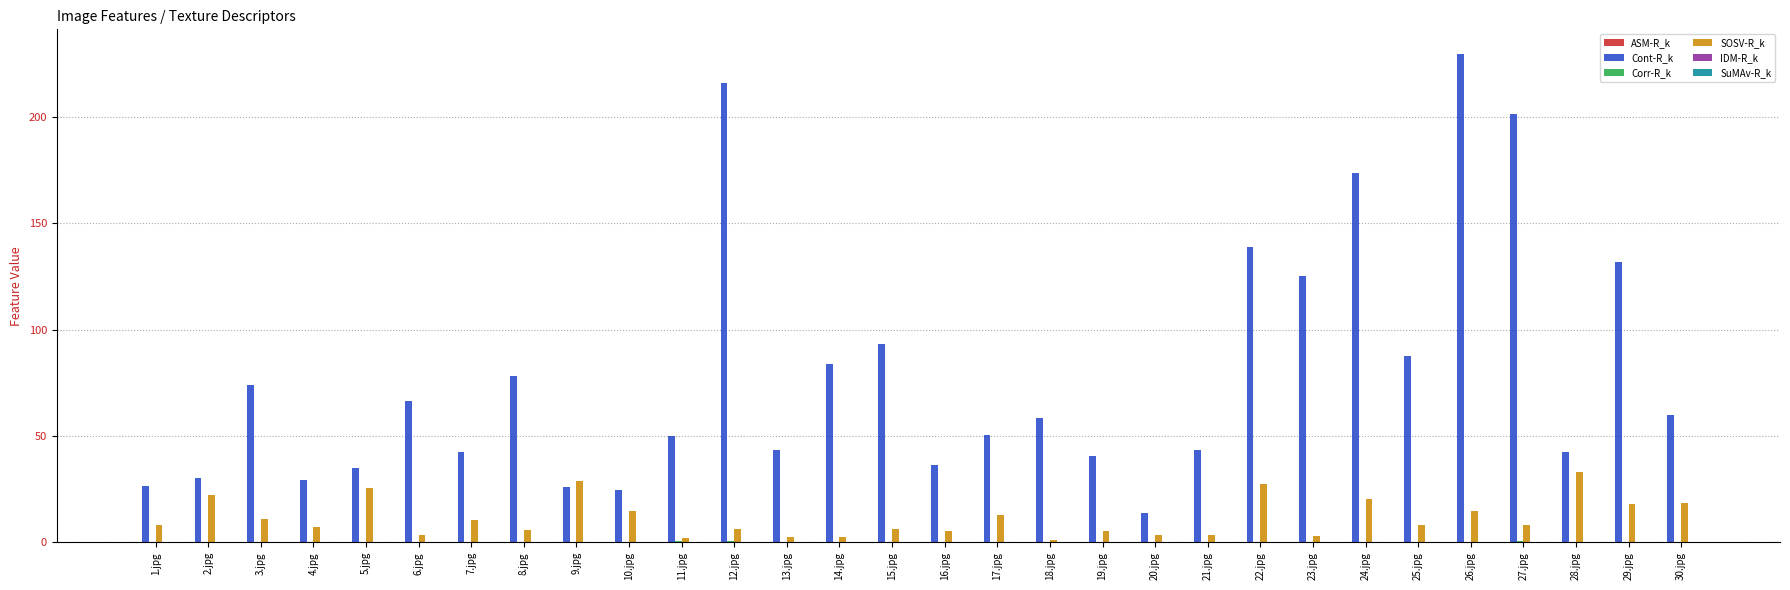

Which series has the largest total across all categories?

Cont-R_k